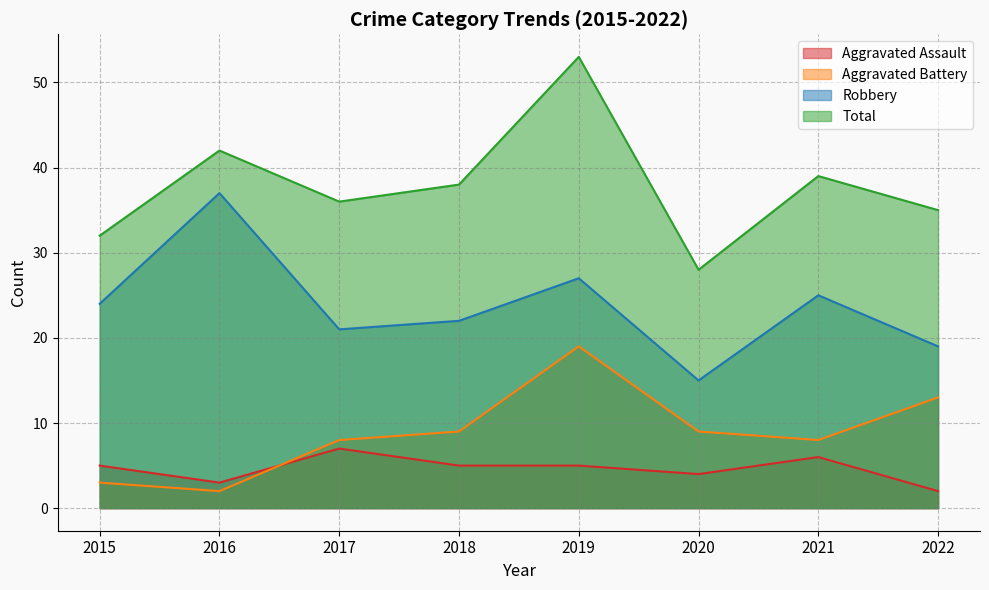

What is the difference between the maximum and minimum values in the Aggravated Battery series?

17